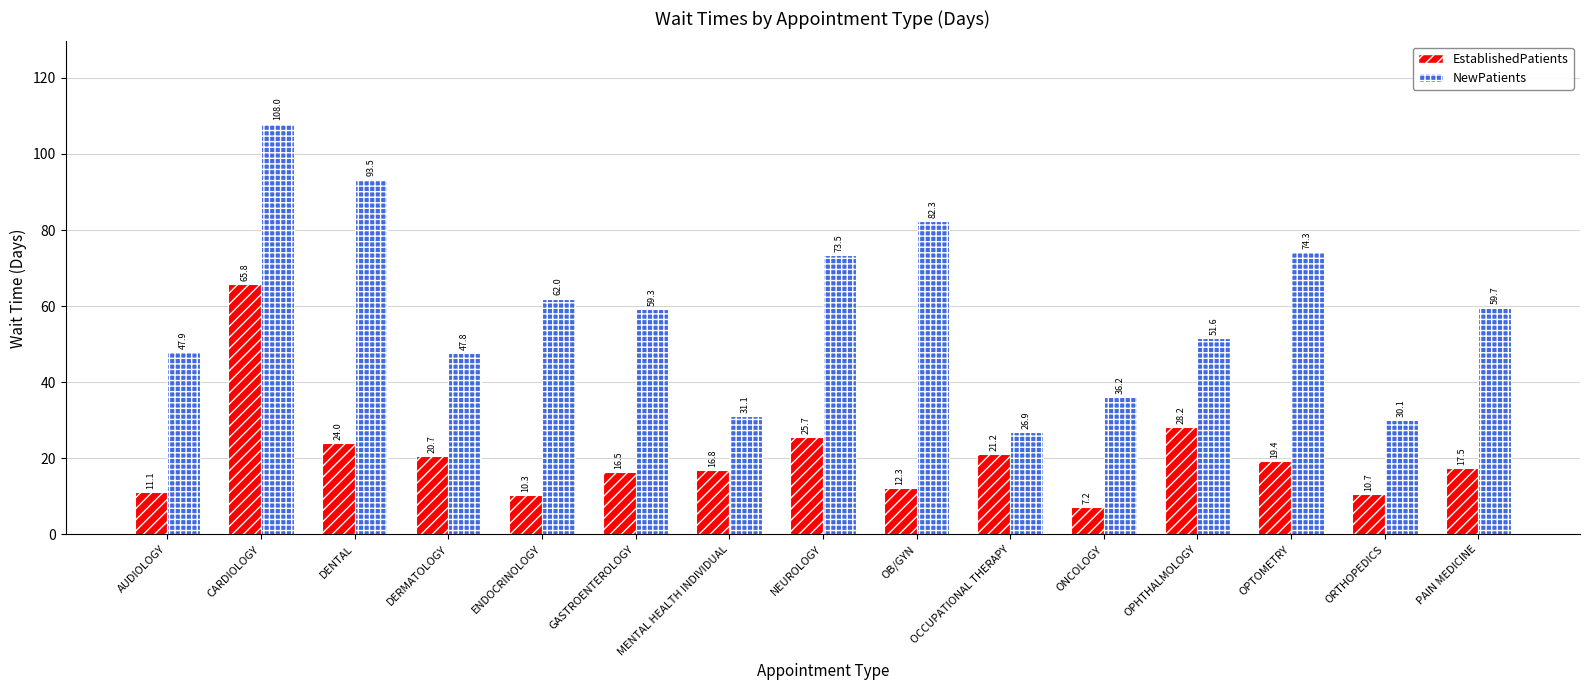

What is the value of the EstablishedPatients bar at the 2nd from the left?

65.8